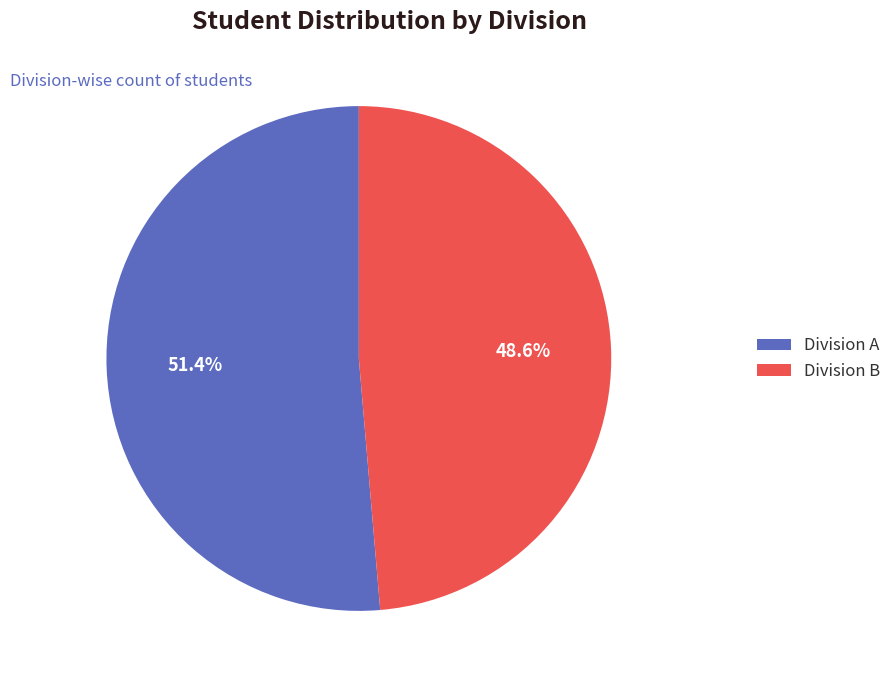

Which has a higher value, Division B or Division A?

Division A